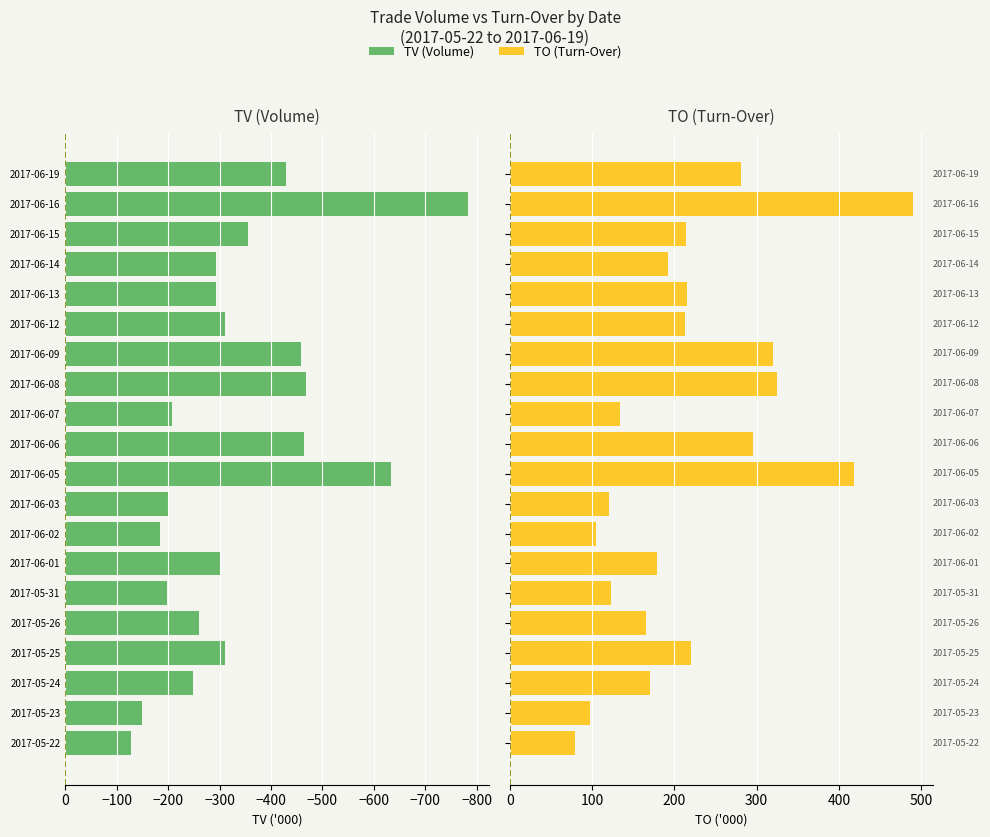

How many groups of bars are there?

20